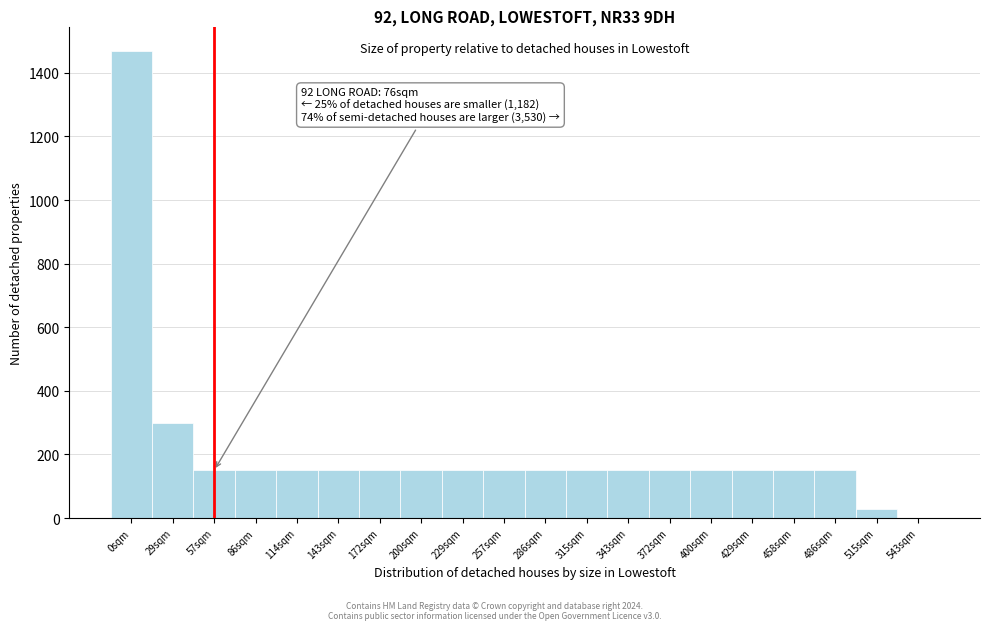

Reading left to right, list all the values displayed in this chart.

0sqm=1470	29sqm=300	57sqm=150	86sqm=150	114sqm=150	143sqm=150	172sqm=150	200sqm=150	229sqm=150	257sqm=150	286sqm=150	315sqm=150	343sqm=150	372sqm=150	400sqm=150	429sqm=150	458sqm=150	486sqm=150	515sqm=30	543sqm=0